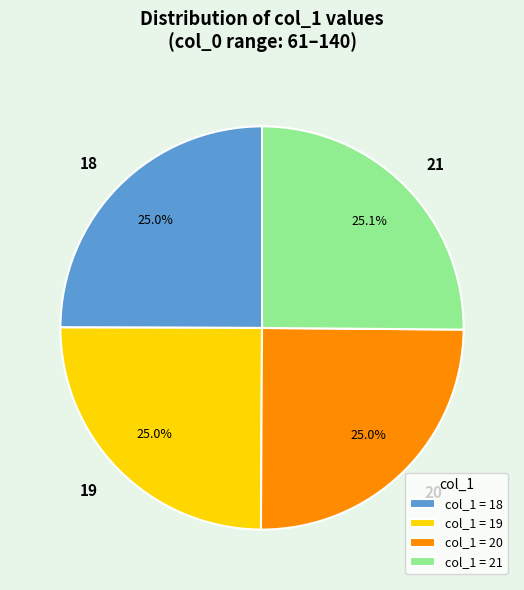

Approximately how many times larger is the value at 19 compared to 18?

1.0